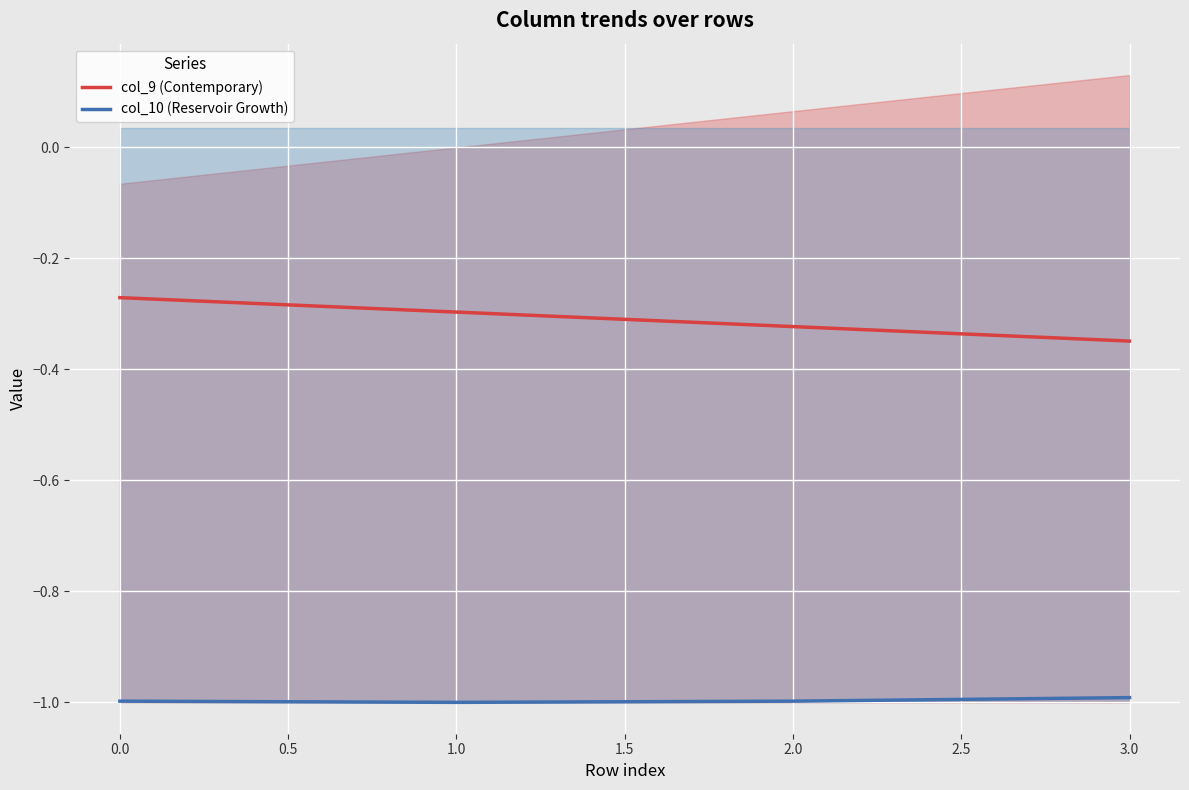

The col_9 (Contemporary) series shows -0.1 at 2.0. True or false?

False